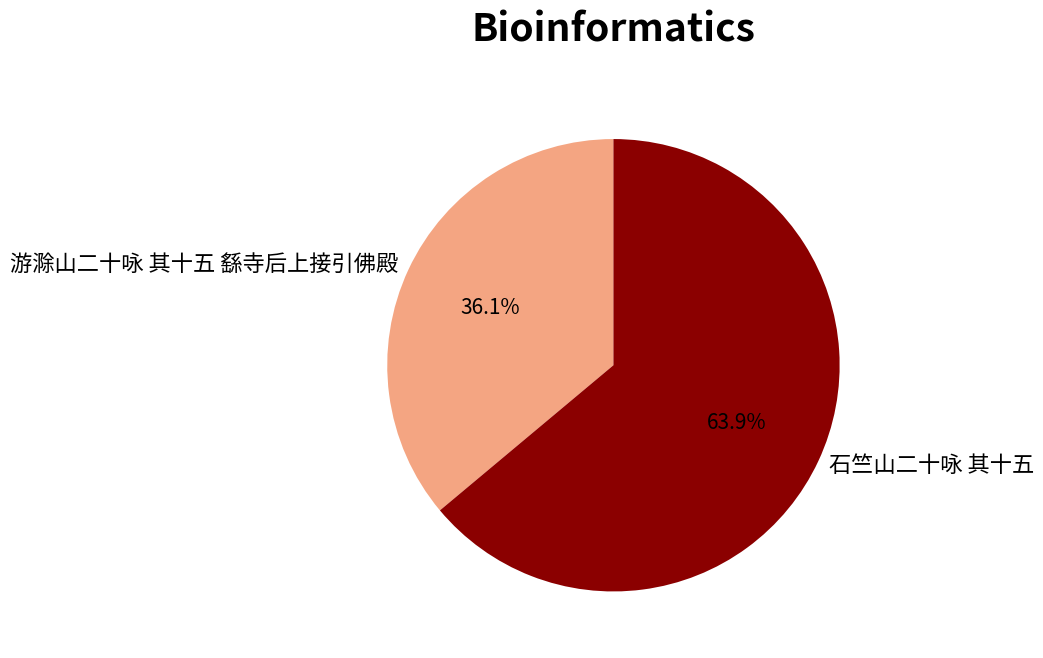

How many segments does this pie chart have?

2